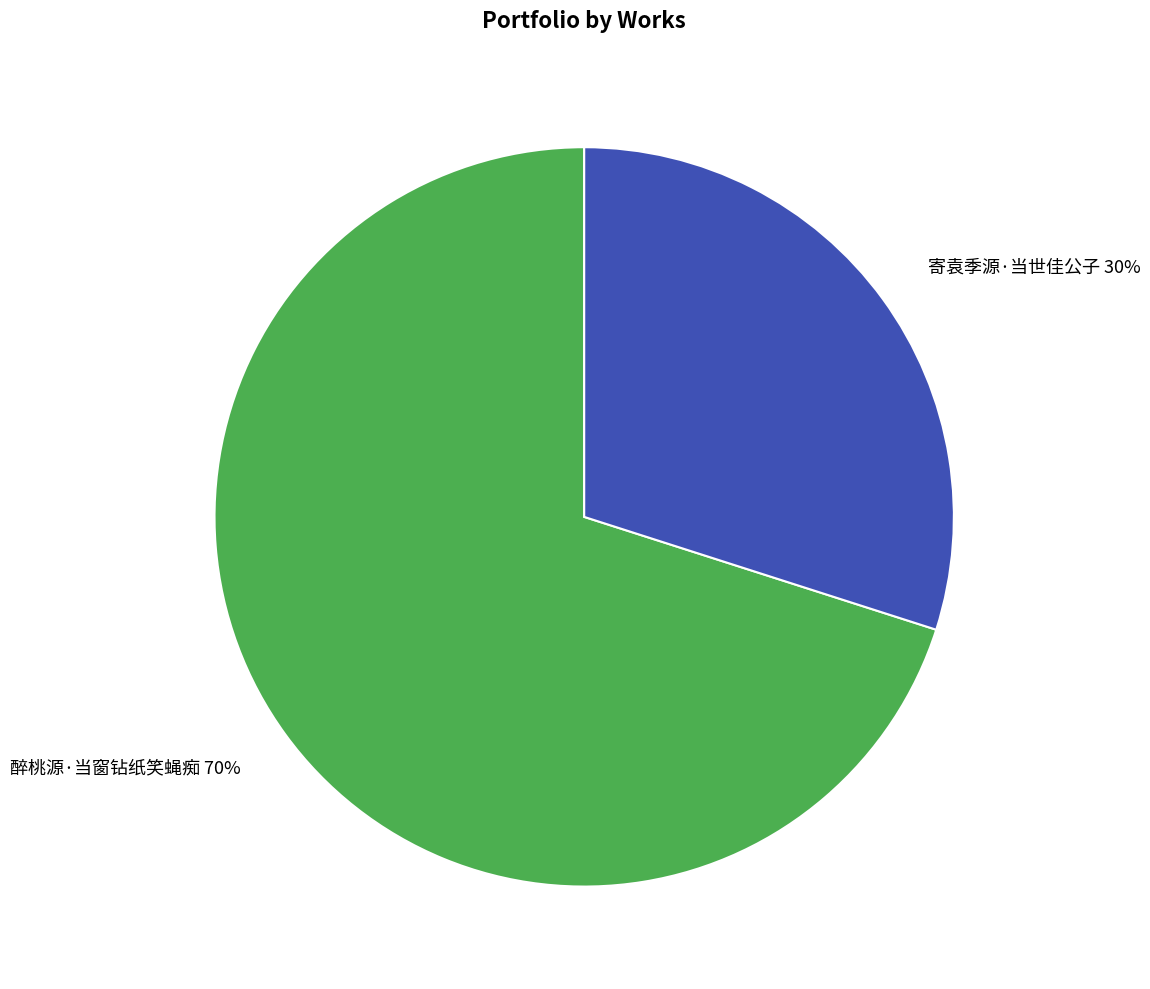

Combined, do 醉桃源·当窗钻纸笑蝇痴 and 寄袁季源·当世佳公子 account for over 50%?

Yes